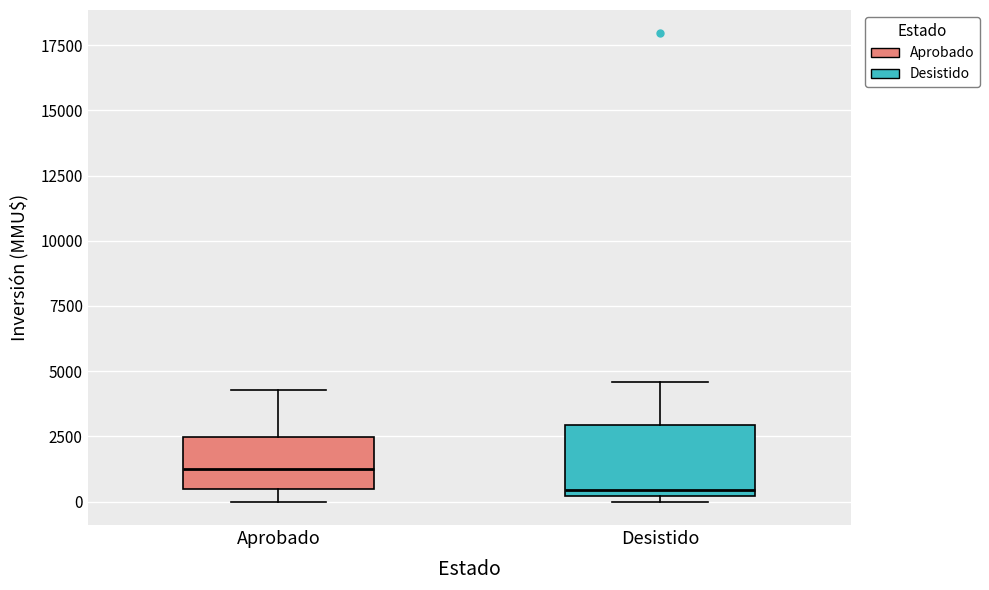

Which box has the lowest median line?

Desistido